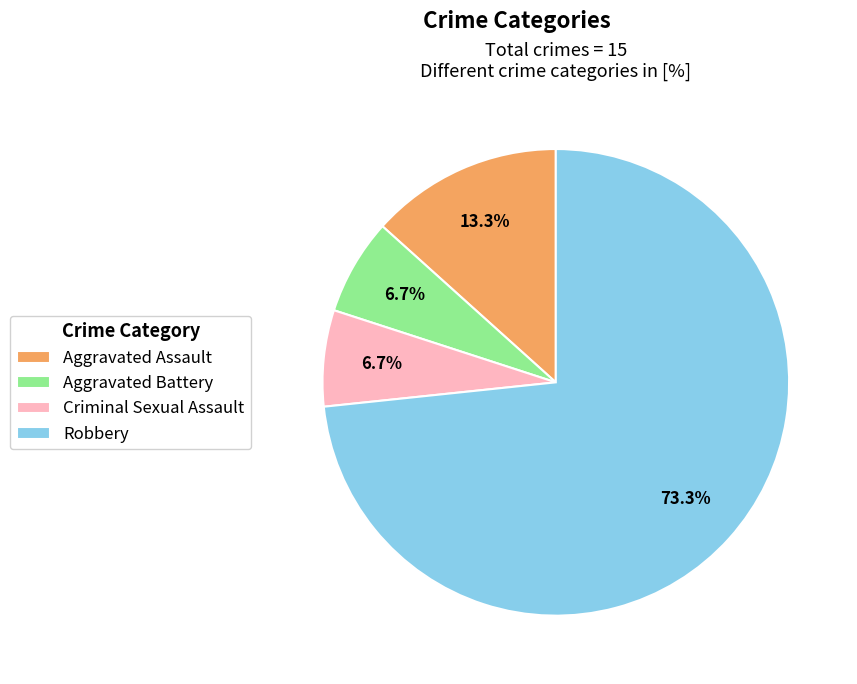

Which slice is the largest?

Robbery